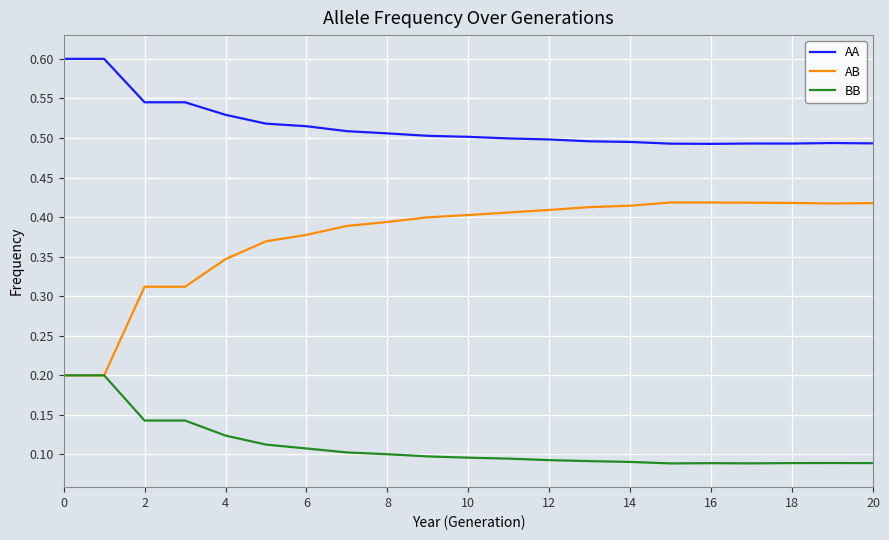

How many lines are shown in the chart?

3